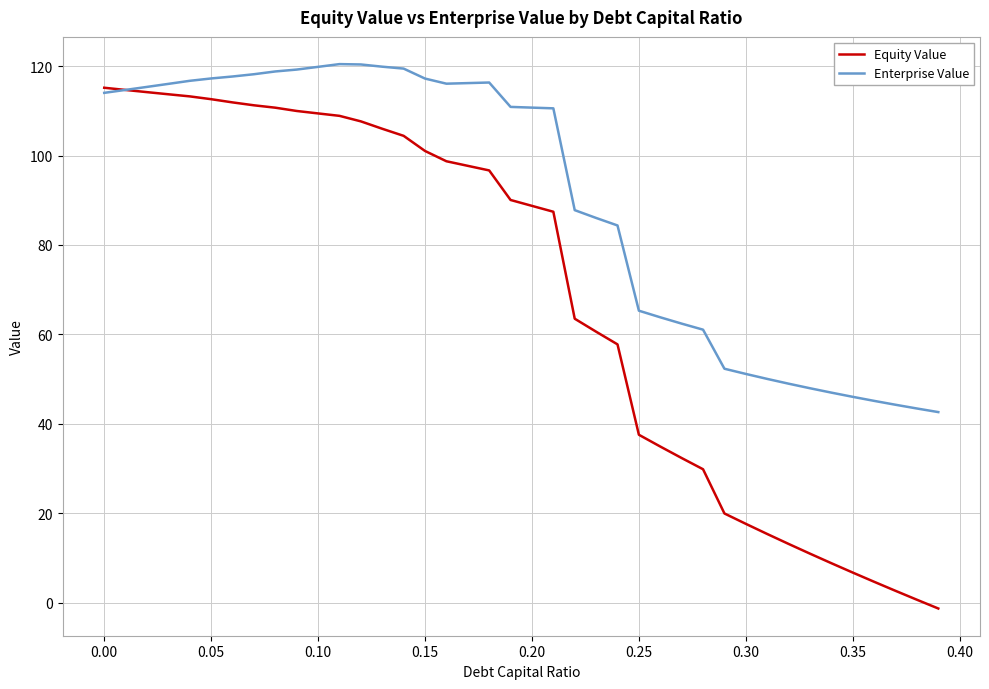

What is the difference between the maximum and minimum values in the Enterprise Value series?

77.8